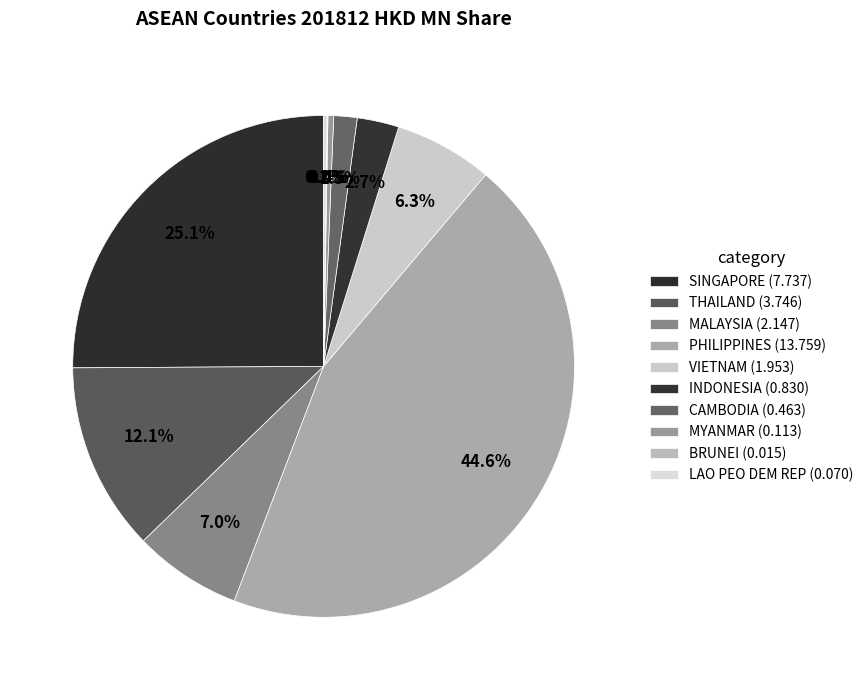

What percentage is the PHILIPPINES slice, to the nearest percent?

45%